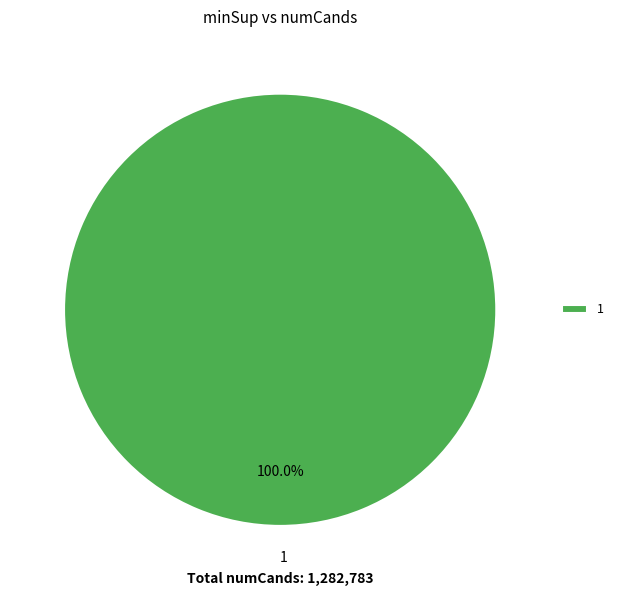

Does 1 account for over 50% of the chart?

Yes